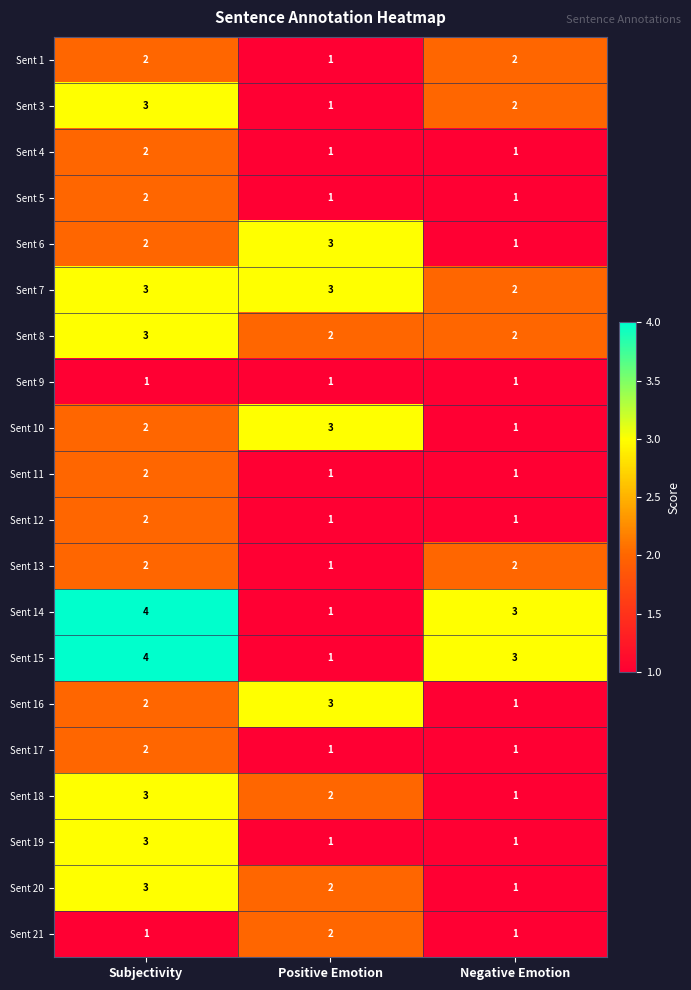

List the labels in order of Sent 6 value, largest first.

Positive Emotion, Subjectivity, Negative Emotion